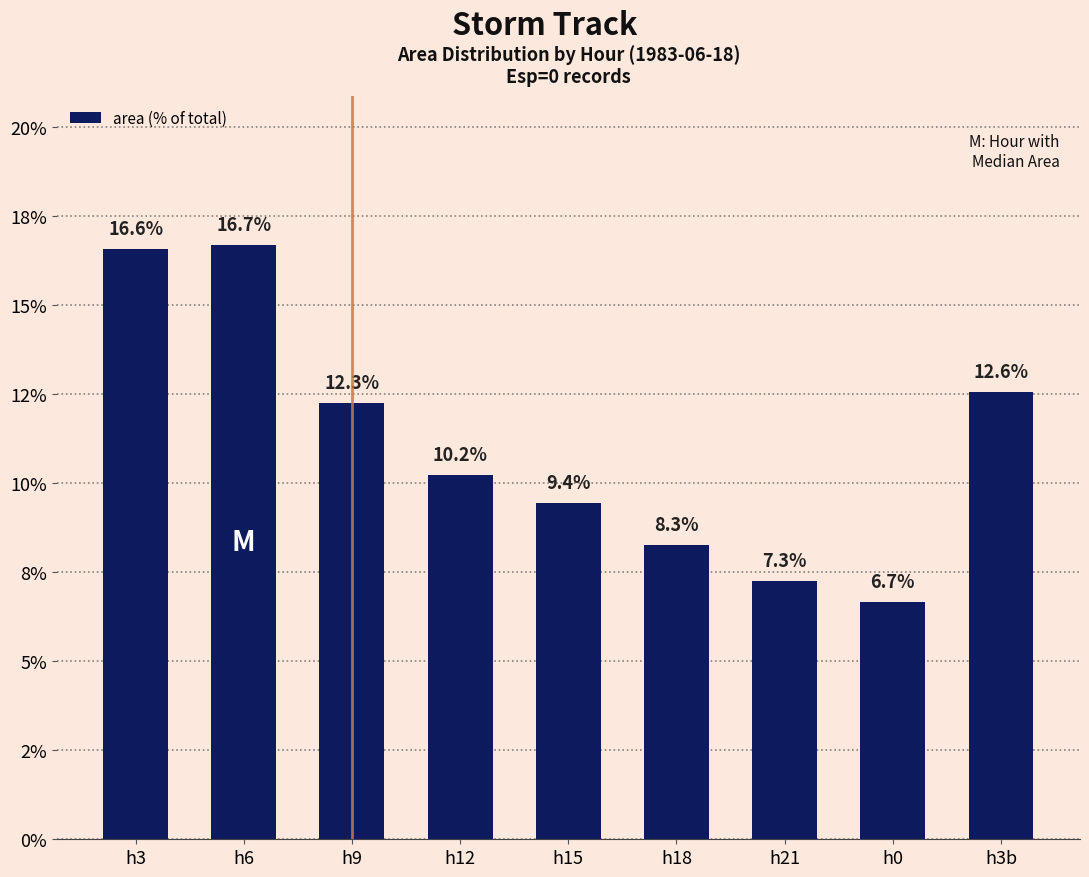

What is the difference between the second highest and second lowest values?

9.3